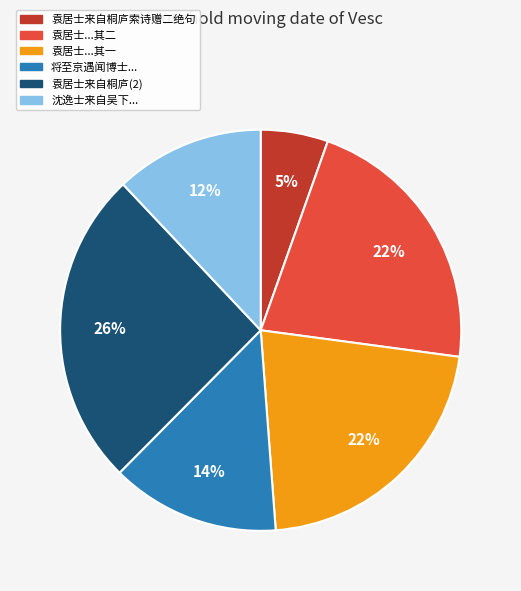

What is the largest slice in the pie chart?

袁居士来自桐庐(2)